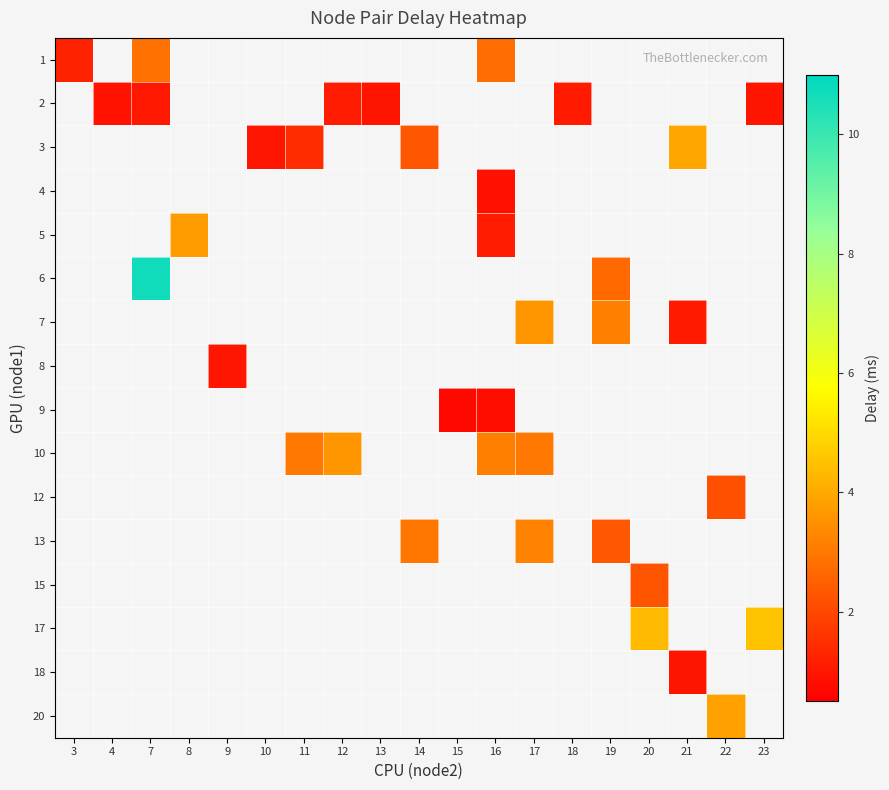

At how many categories does at least one series exceed 1?

14